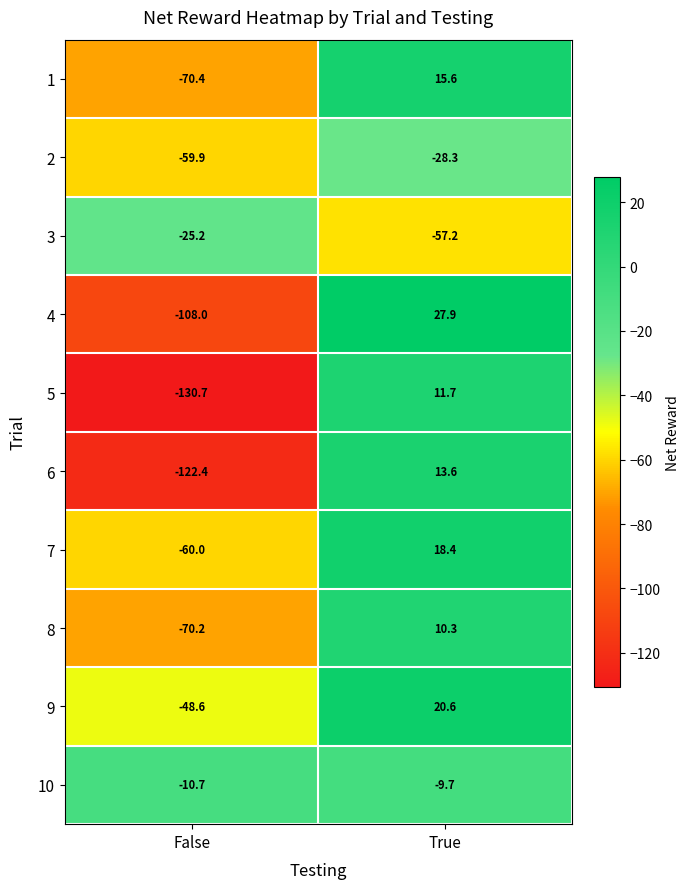

Which series has the widest spread of values?

5